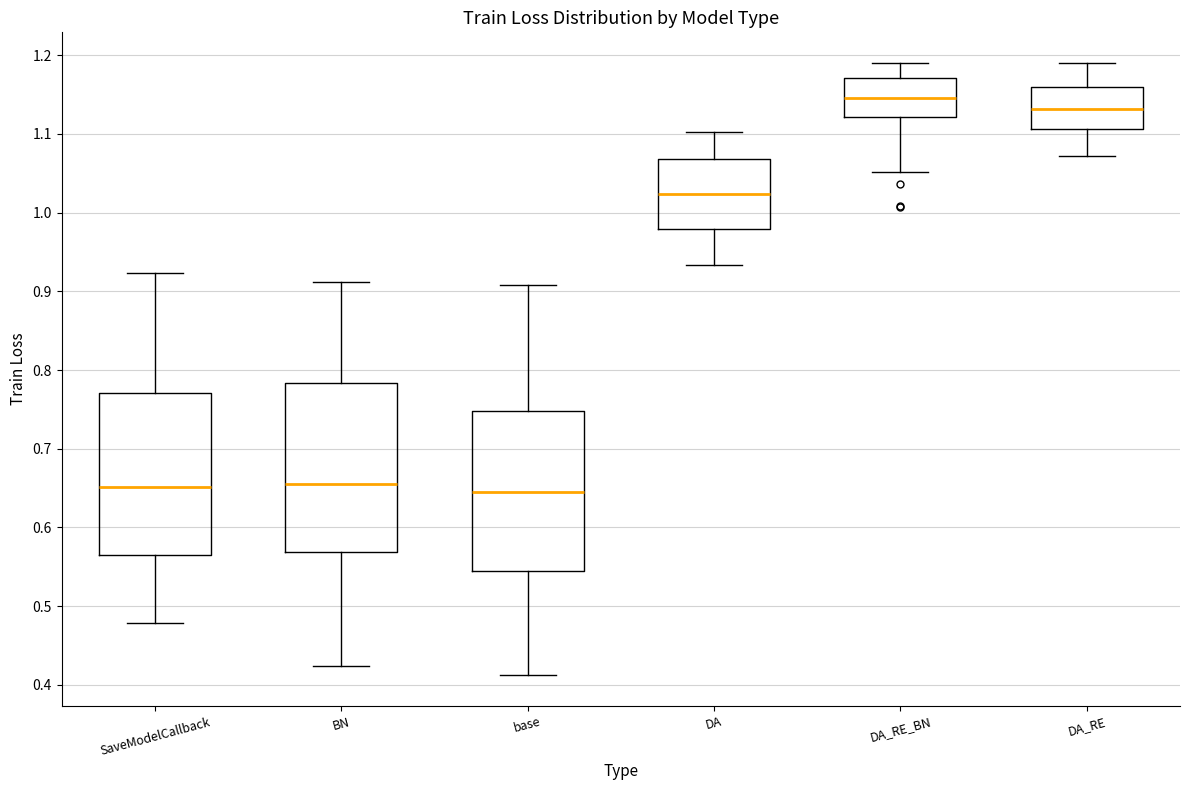

Reading left to right, transcribe this box plot: for each box, give where its median line is, the range the box spans, and where its two whiskers end, as read against the y-axis. The values are not printed on the chart, so give them approximately, as read against the axis.

SaveModelCallback: median 0.65, box 0.56 to 0.77, whiskers 0.48 to 0.92
BN: median 0.66, box 0.57 to 0.78, whiskers 0.42 to 0.91
base: median 0.65, box 0.54 to 0.75, whiskers 0.41 to 0.91
DA: median 1.02, box 0.98 to 1.07, whiskers 0.93 to 1.10
DA_RE_BN: median 1.15, box 1.12 to 1.17, whiskers 1.05 to 1.19
DA_RE: median 1.13, box 1.11 to 1.16, whiskers 1.07 to 1.19